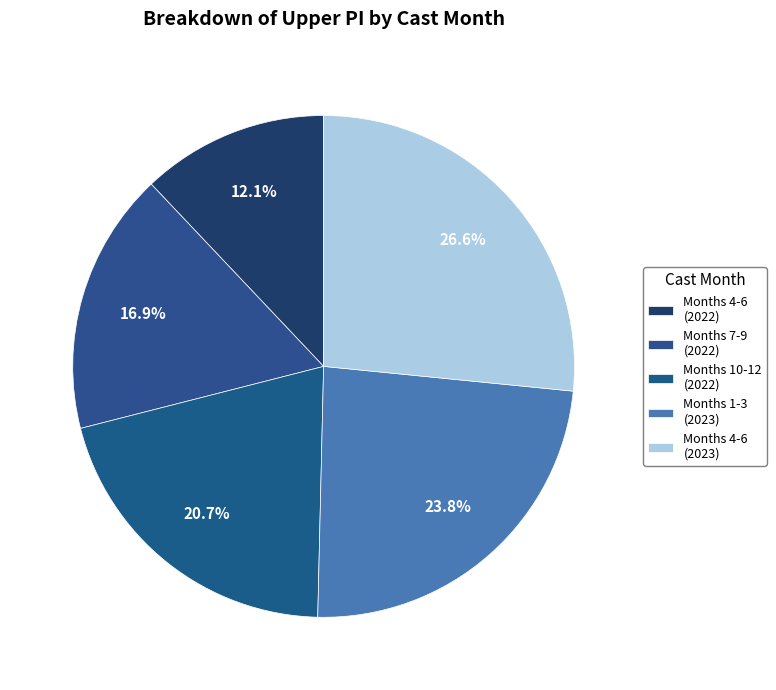

How many segments does this pie chart have?

5